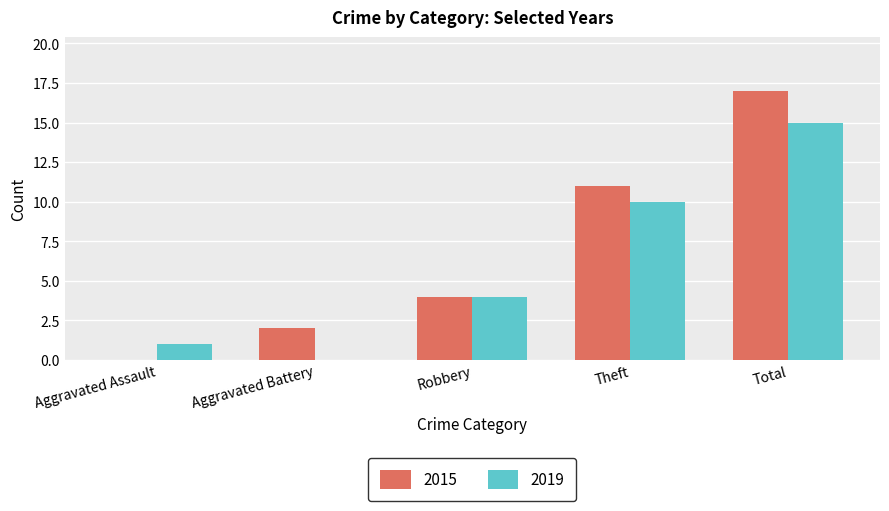

True or false: 2015 has a value of 0 at Aggravated Assault.

True